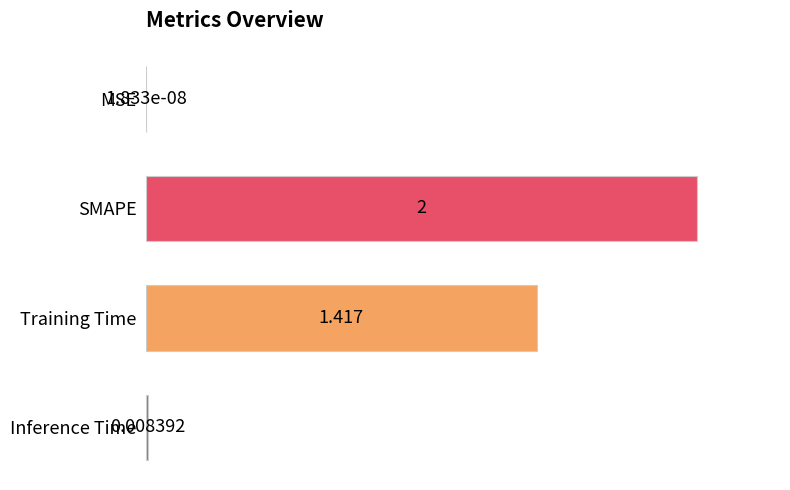

Between Training Time and SMAPE, which is larger?

SMAPE